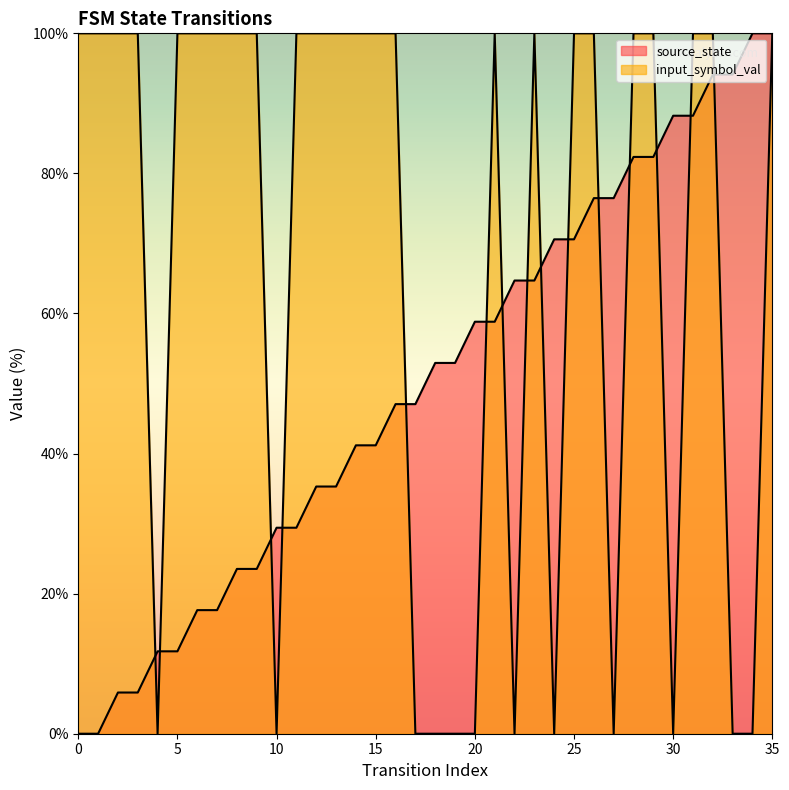

Rank the series by their maximum value, from highest to lowest.

source_state, input_symbol_val